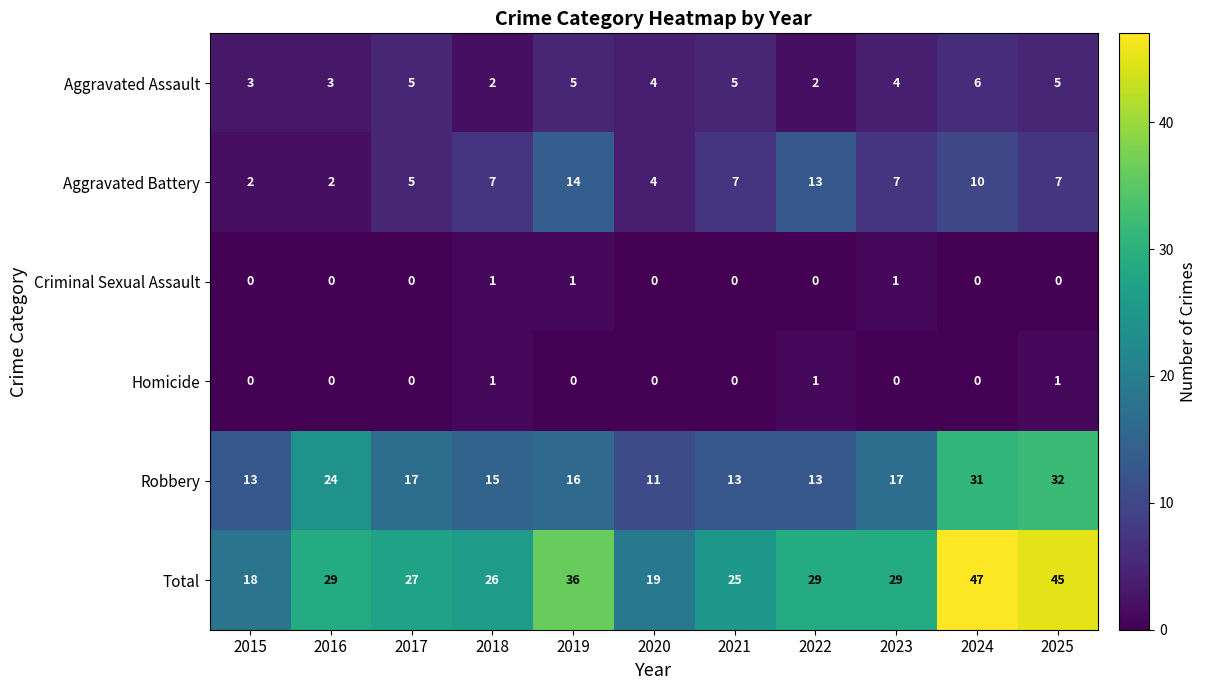

At which category does the chart reach its peak across all series?

2024